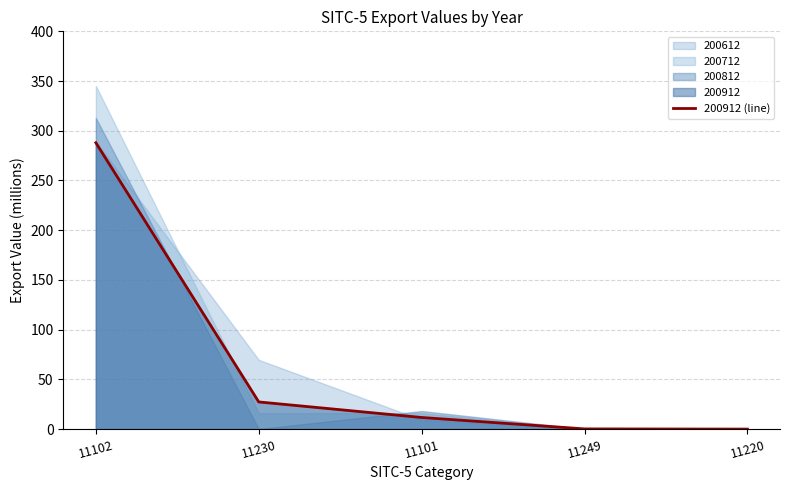

What is the label of the 1st point from the right?

11220